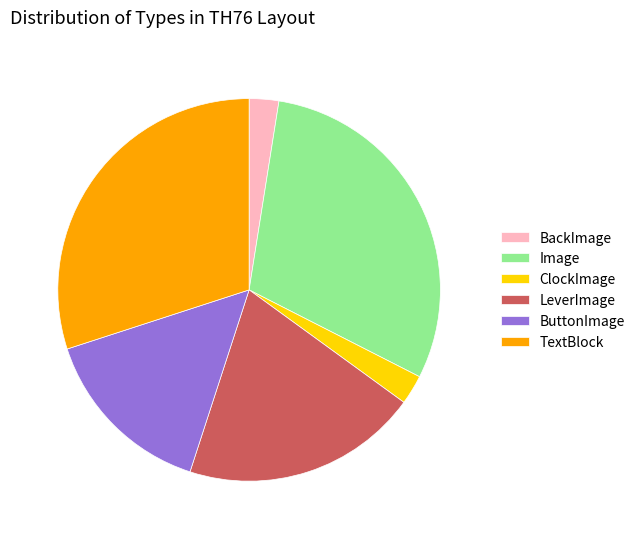

Is it true that LeverImage is 28% of the pie?

False